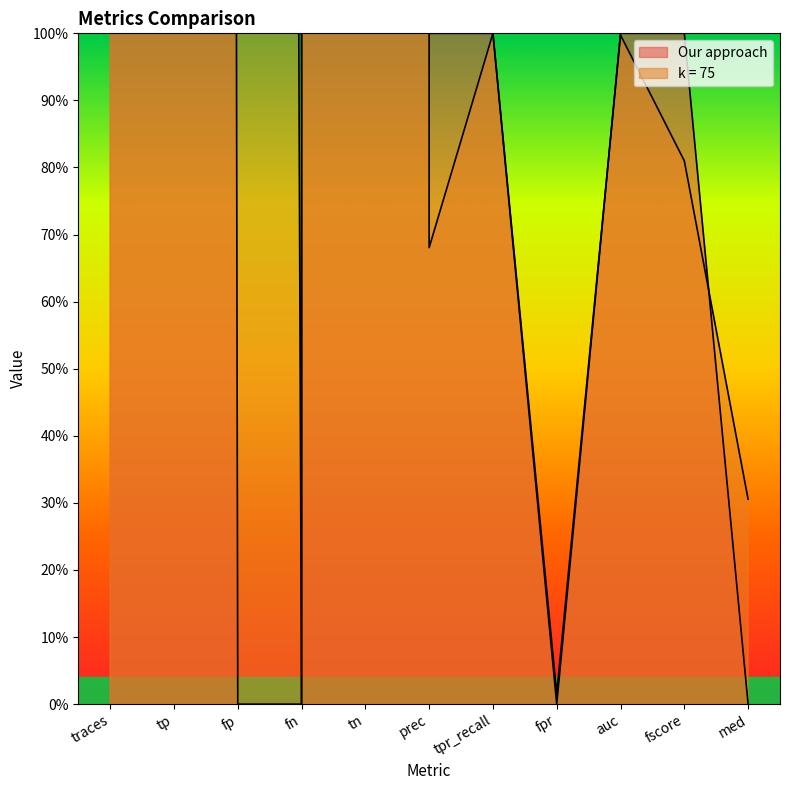

Where do k = 75 and Our approach first cross each other?

fpr and auc